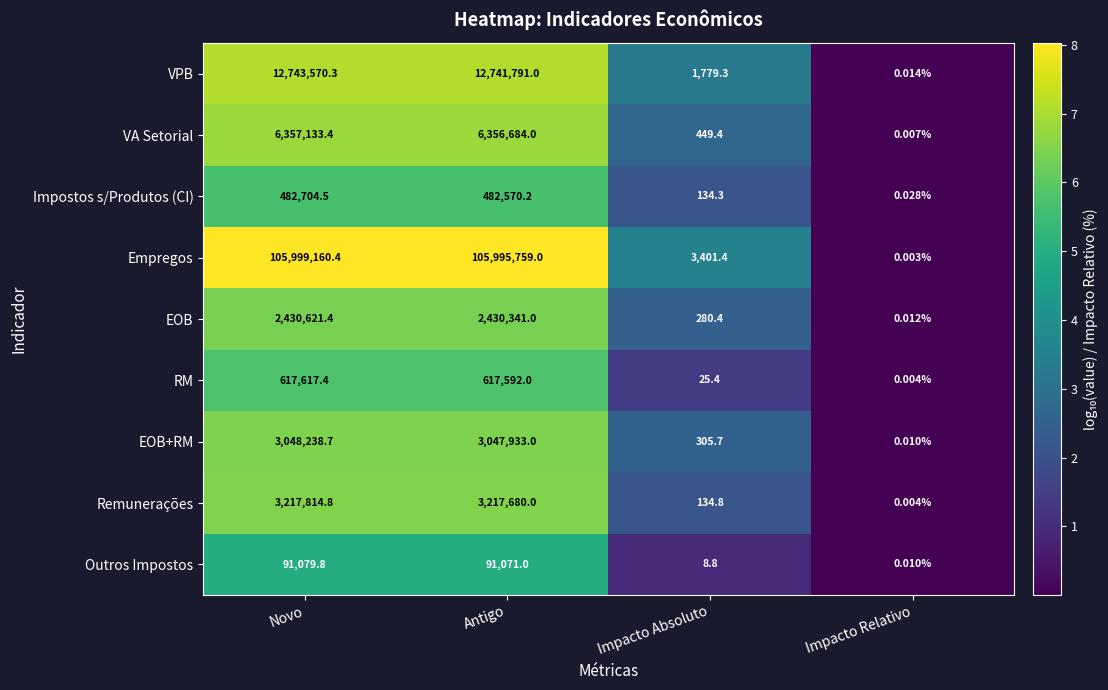

At which category does the chart reach its peak across all series?

Novo